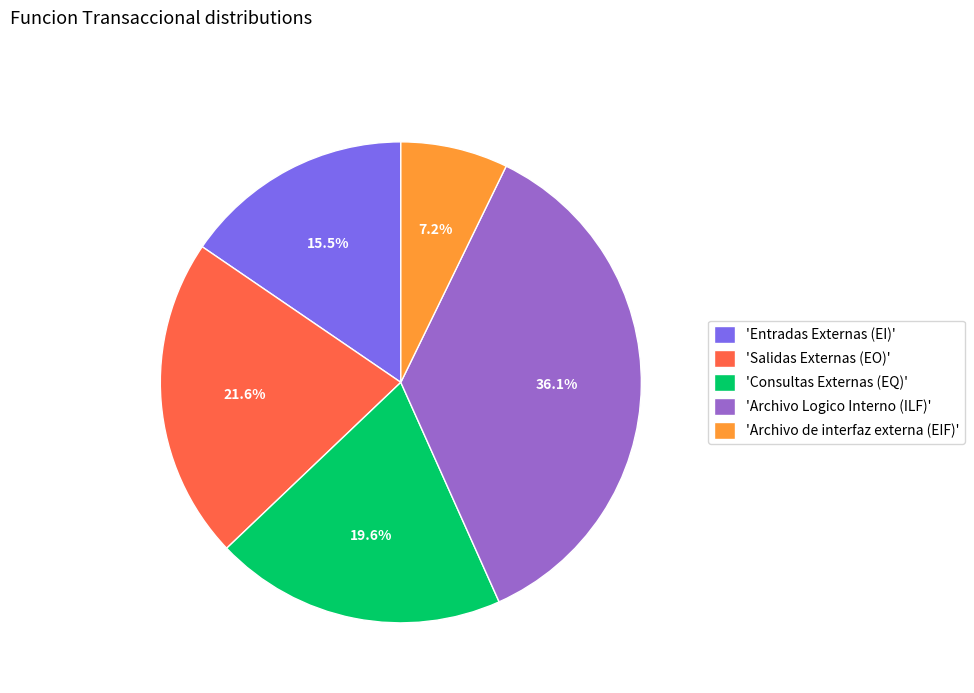

What is the ratio of the value at 'Salidas Externas (EO)' to the value at 'Consultas Externas (EQ)'?

1.1